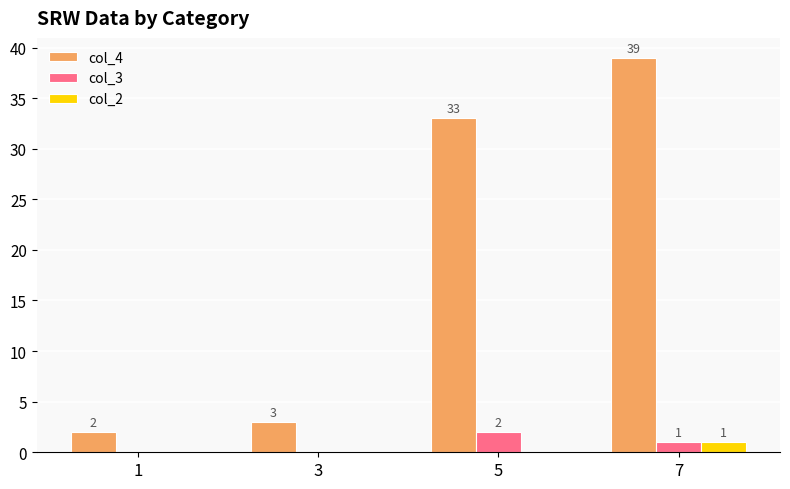

Between 5 and 7, which series saw the biggest shift?

col_4